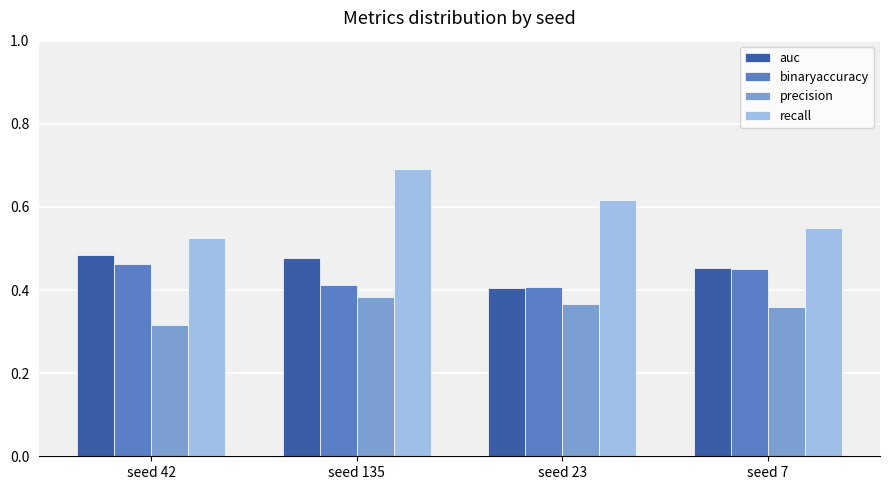

What is the maximum value shown in the chart?

0.7